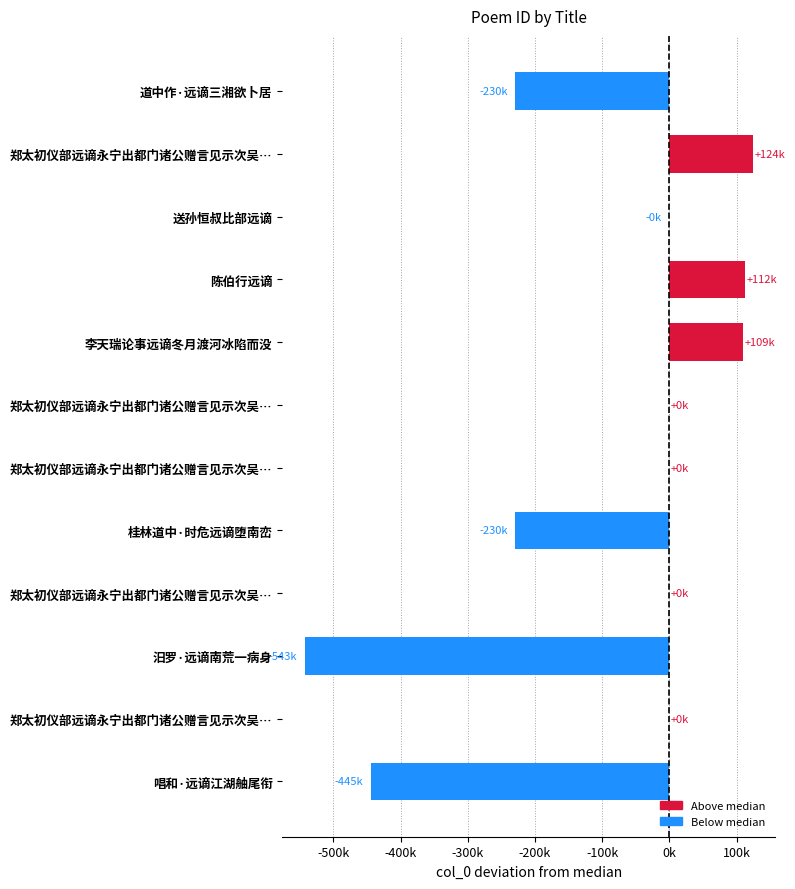

Are the bars horizontal?

Yes